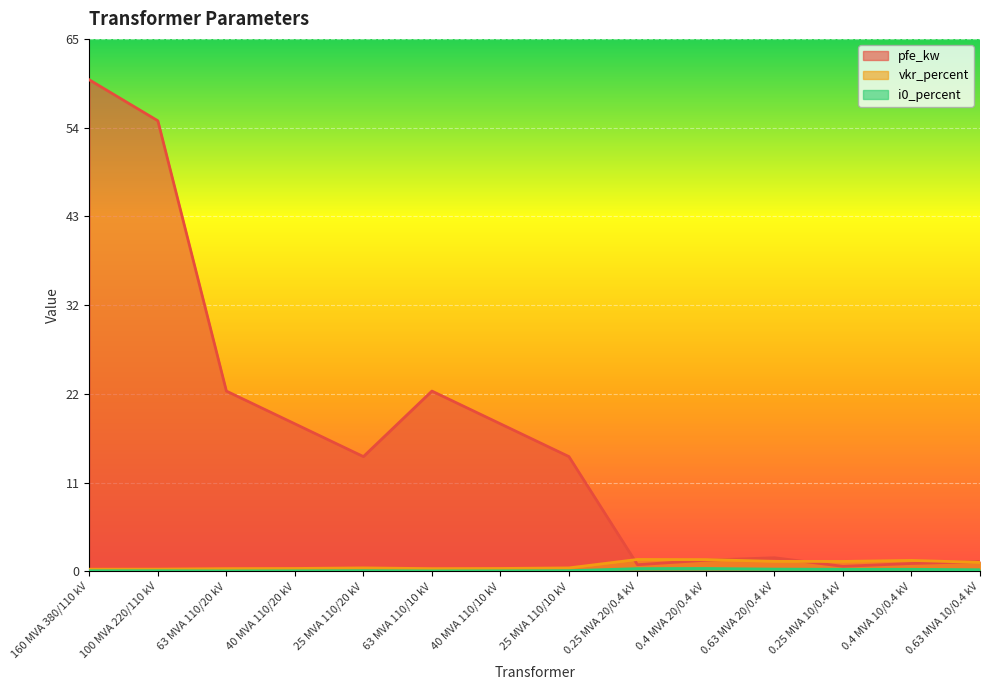

Rank the series at 25 MVA 110/10 kV from highest to lowest value.

pfe_kw, vkr_percent, i0_percent